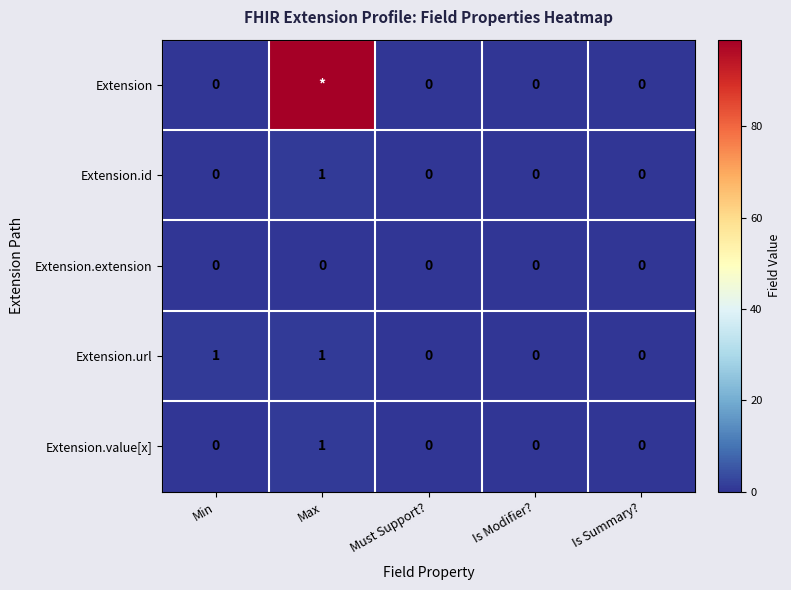

What is the total value across all series at Max?

102